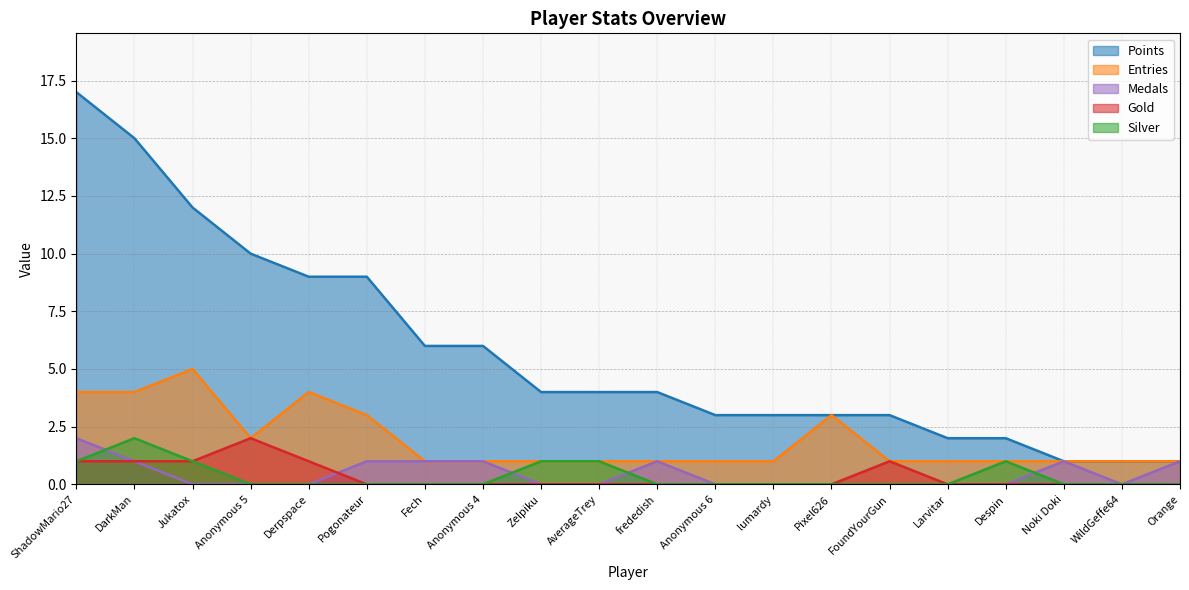

At which label is Entries closest to 3?

Pogonateur